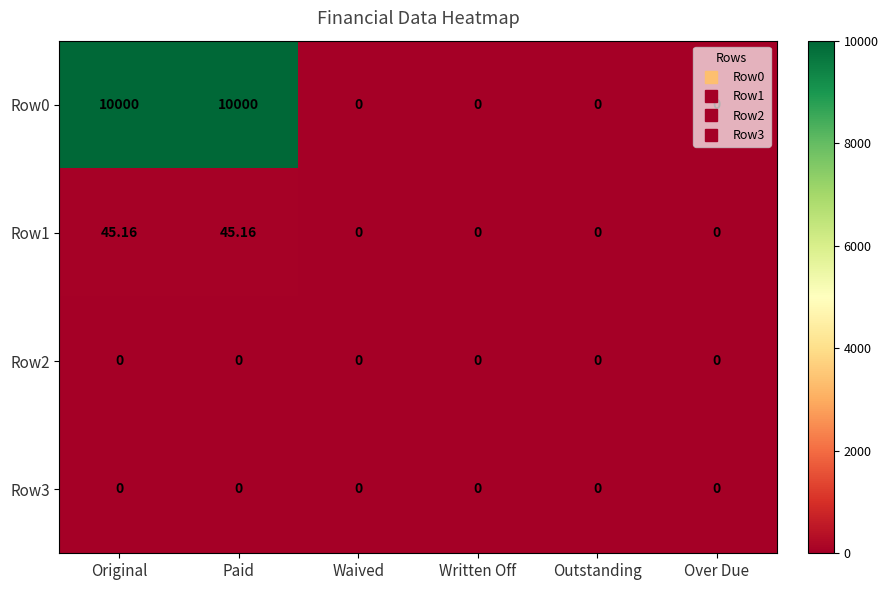

Is the value of Row0 at Over Due greater than the value of Row1 at Paid?

No